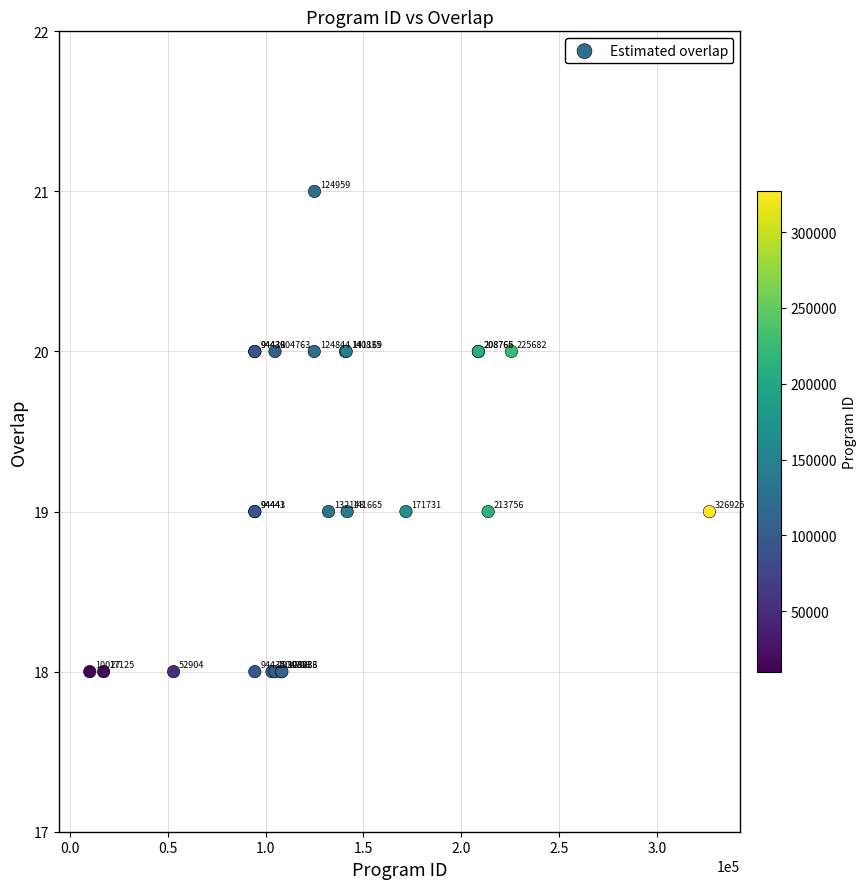

What Y value in the scatter plot is closest to 19?

19